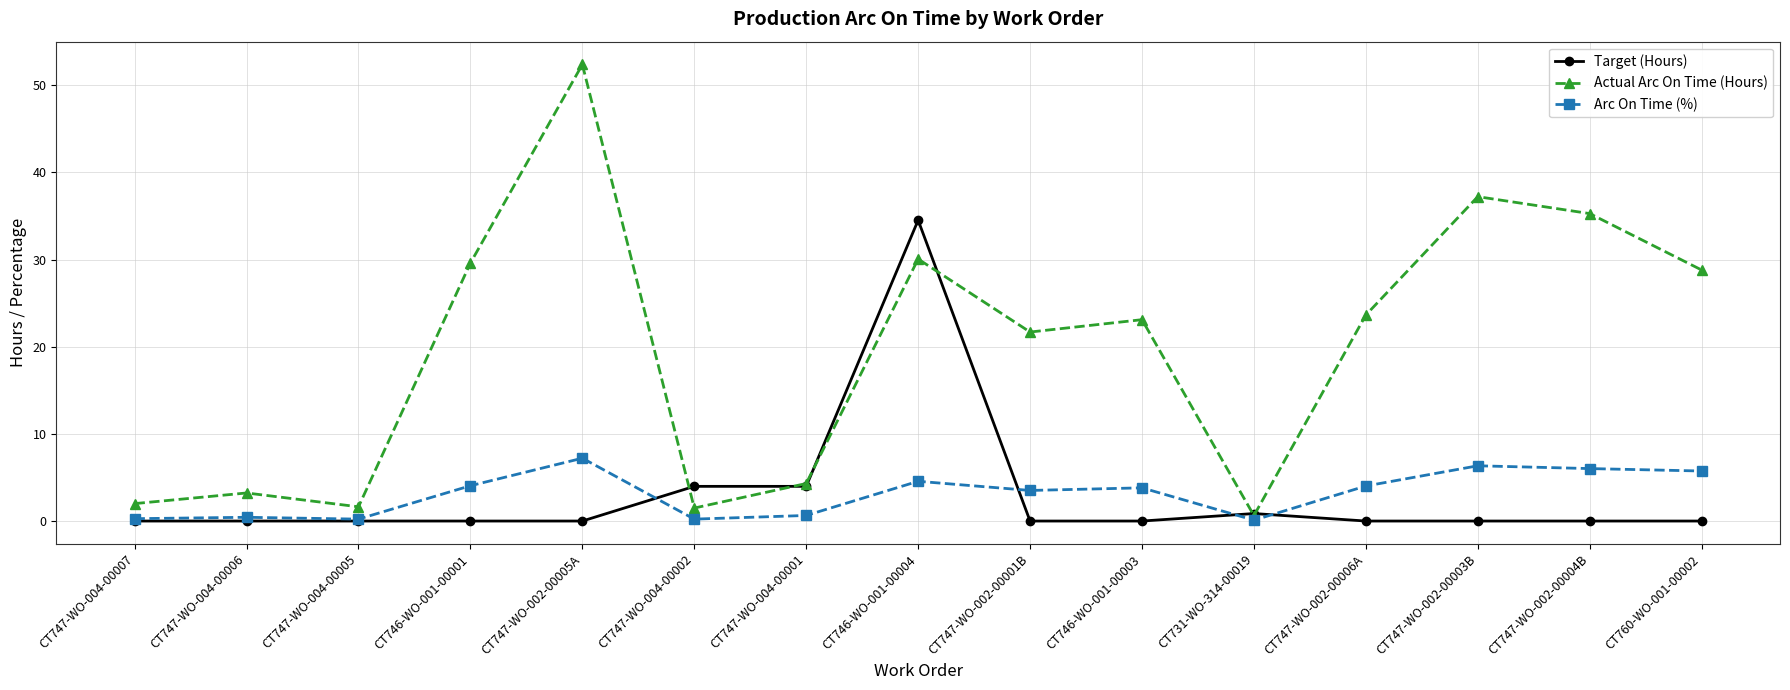

What is the sum of all Actual Arc On Time (Hours) values?

295.1